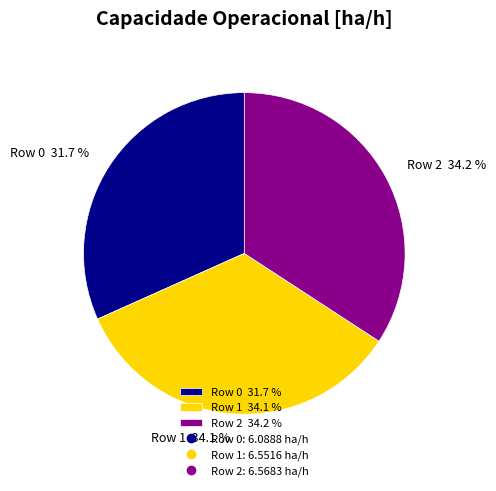

How many slices are in this pie chart?

3